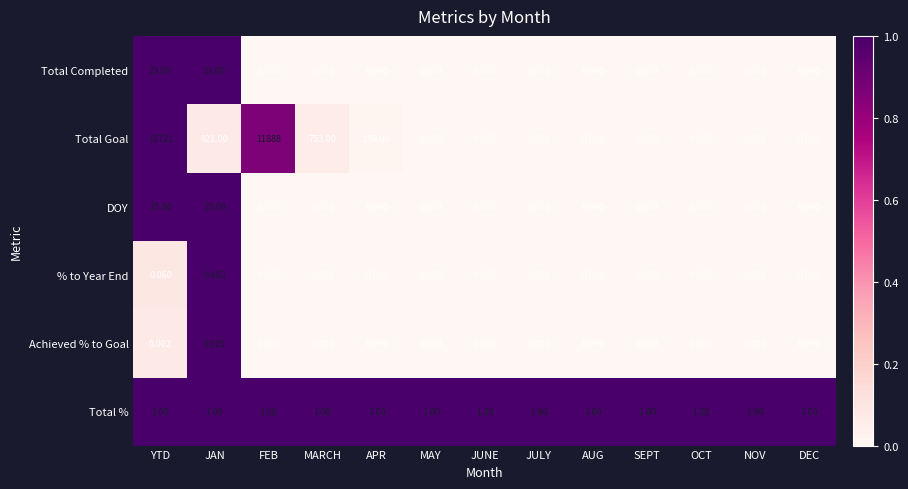

Which series has the largest range (max minus min)?

Total Goal